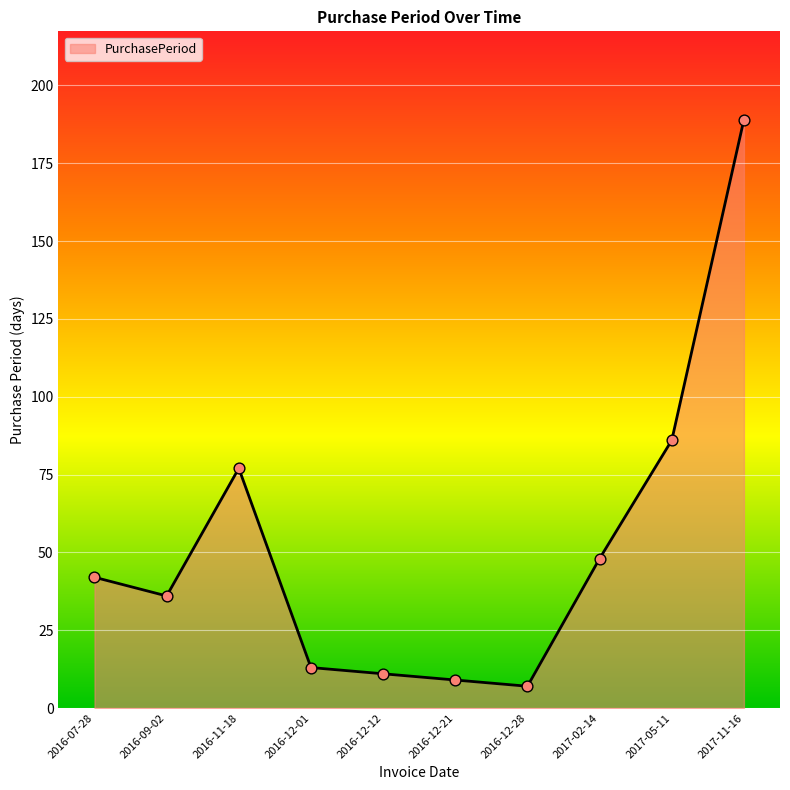

Between 2017-11-16 and 2016-12-21, which is larger?

2017-11-16